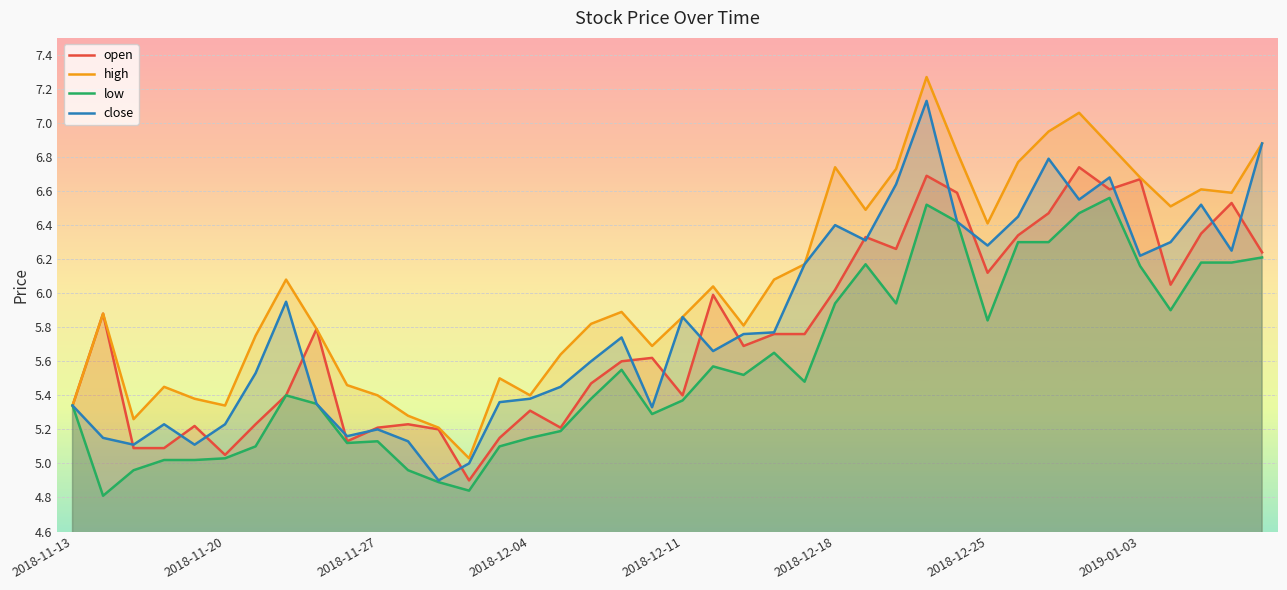

Which series has the largest total across all categories?

high